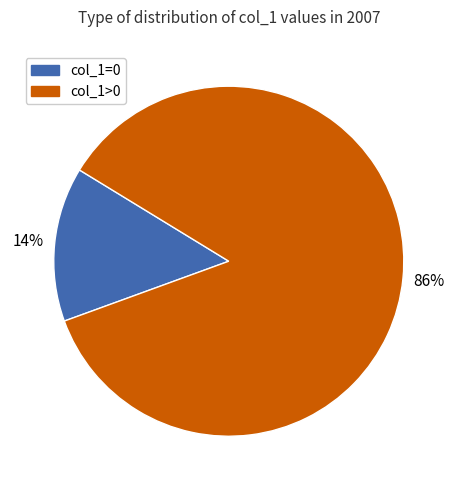

Is the sum of col_1>0 and col_1=0 greater than half?

Yes